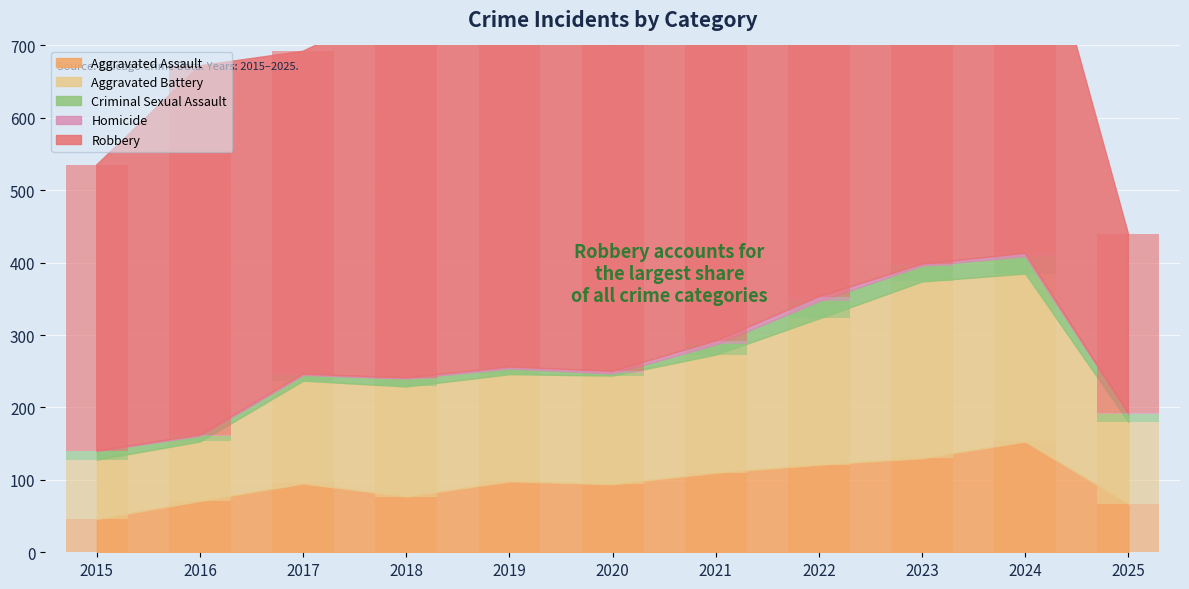

Is the value of Aggravated Battery at 2015 greater than the value of Criminal Sexual Assault at 2016?

Yes